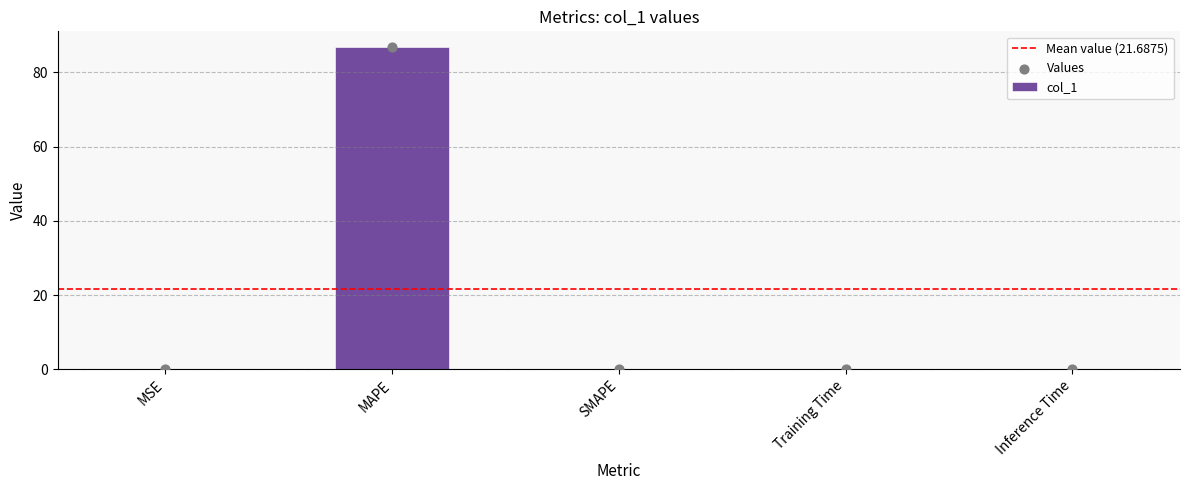

What is the change in value from MSE to MAPE?

+86.7